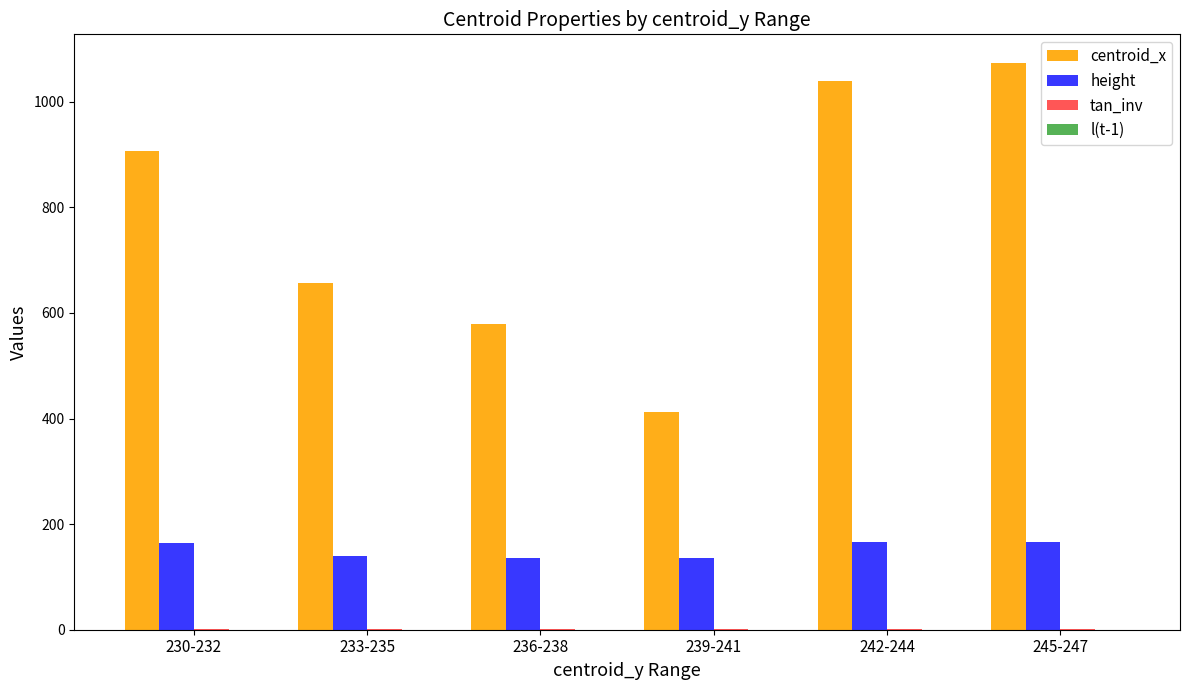

Is the value of centroid_x at 239-241 greater than the value of height at 239-241?

Yes